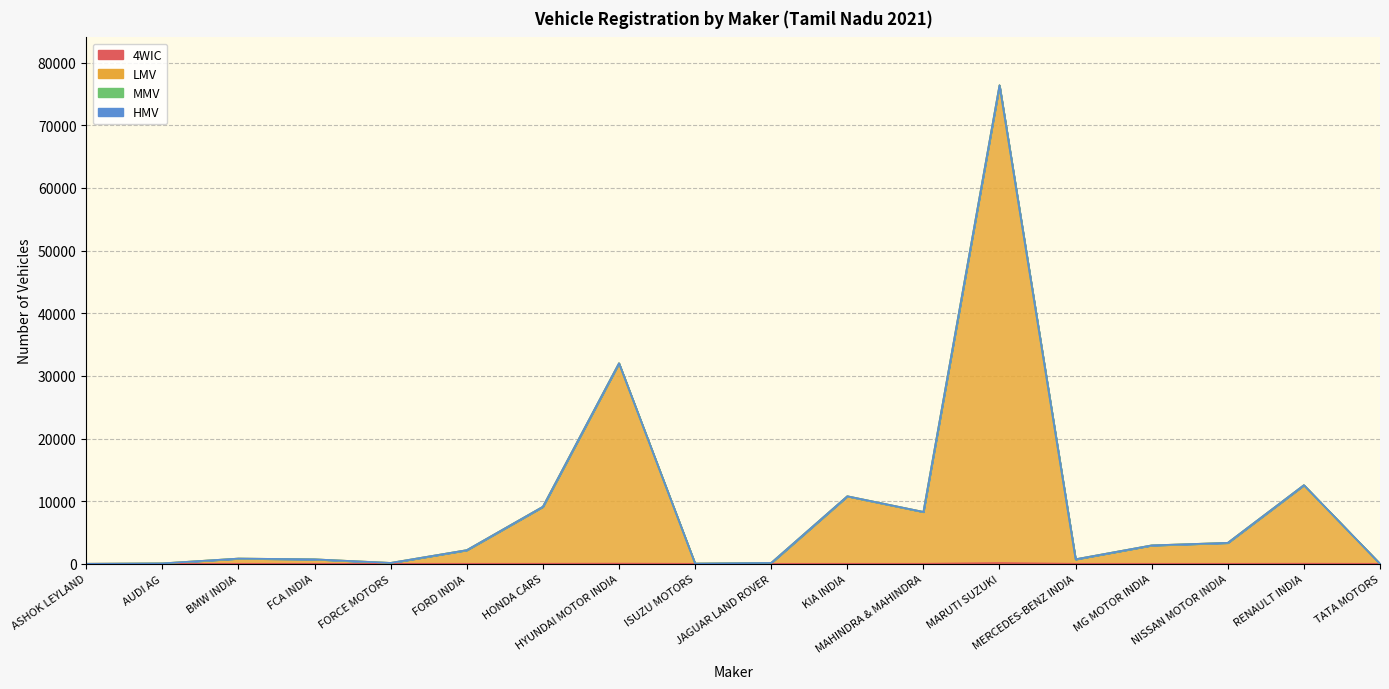

In 4WIC, how many points are higher than both neighbors (excluding endpoints)?

4